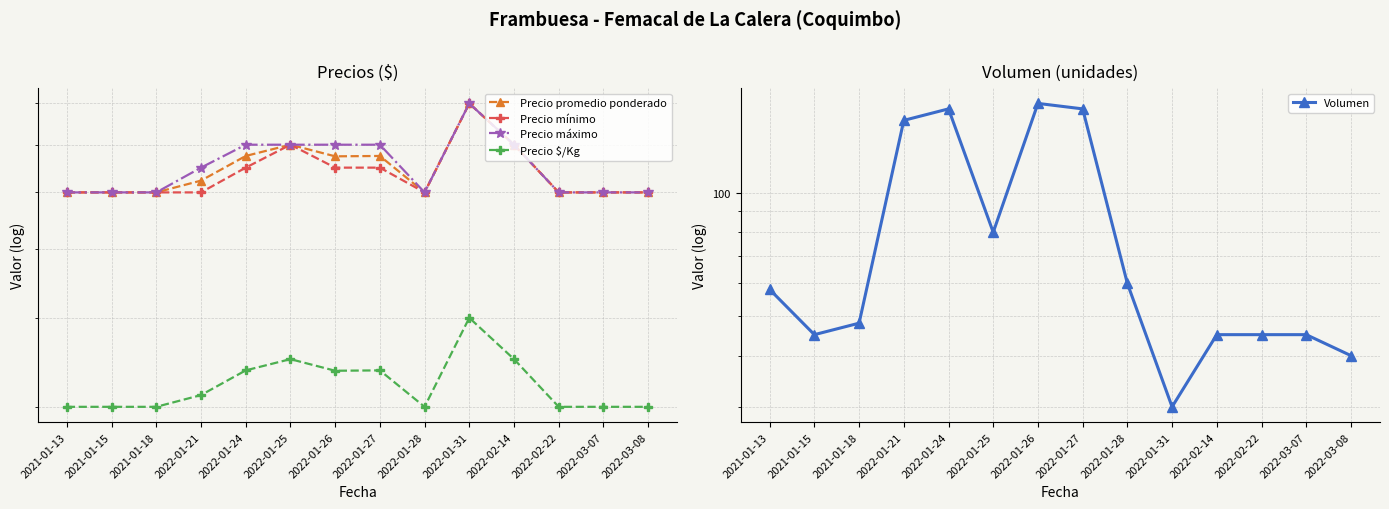

True or false: Precio máximo has a value of 4242 at 2022-01-26.

False